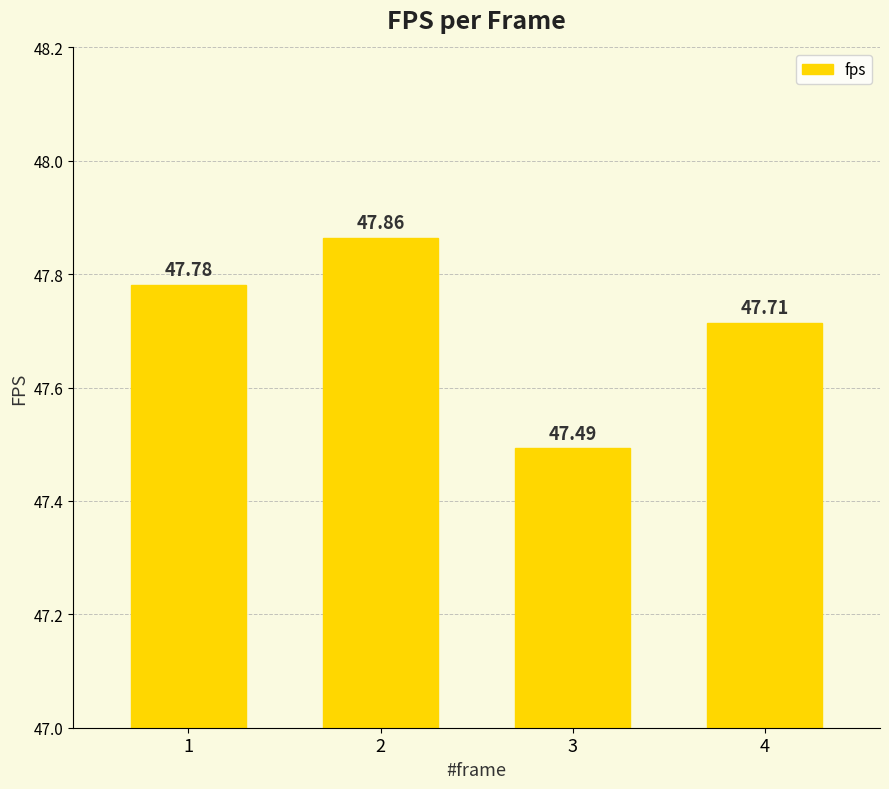

Reading left to right, list all the values displayed in this chart.

1=47.8	2=47.9	3=47.5	4=47.7